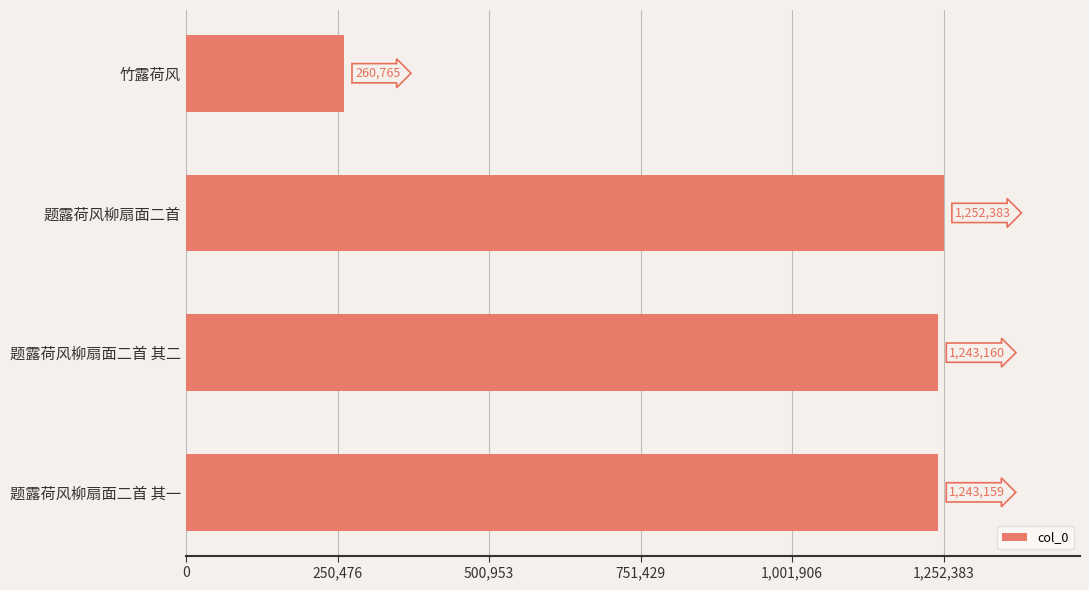

How many values are below 1243160?

2